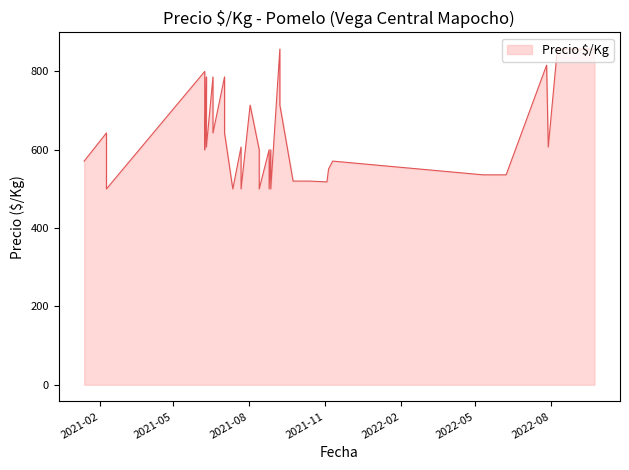

List the labels in order of value, smallest first.

2021-07-22, 2021-08-27, 2021-08-25, 2021-08-13, 2021-07-12, 2021-02-09, 2021-11-03, 2021-09-23, 2021-10-13, 2022-05-11, 2022-06-08, 2021-11-05, 2021-01-13, 2021-11-10, 2021-08-27, 2021-06-08, 2021-08-25, 2021-08-13, 2021-07-22, 2021-06-10, 2022-07-29, 2021-07-02, 2021-02-09, 2021-06-18, 2021-06-10, 2021-06-08, 2021-09-07, 2021-08-02, 2021-06-10, 2021-07-02, 2021-06-18, 2021-06-08, 2022-07-27, 2021-09-07, 2022-08-30, 2022-08-24, 2022-09-23, 2022-09-06, 2022-08-12, 2022-08-09